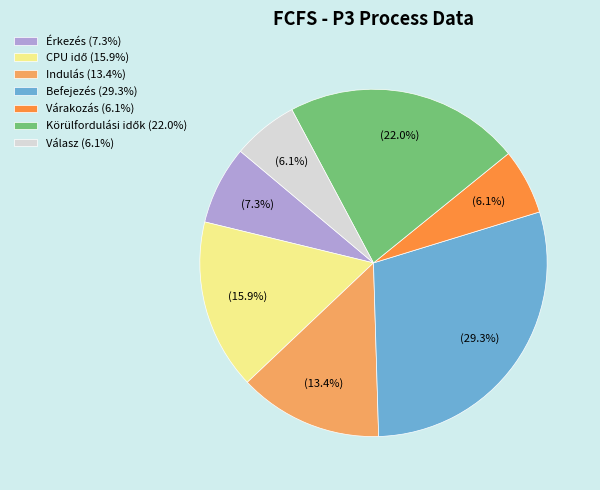

How many segments does this pie chart have?

7